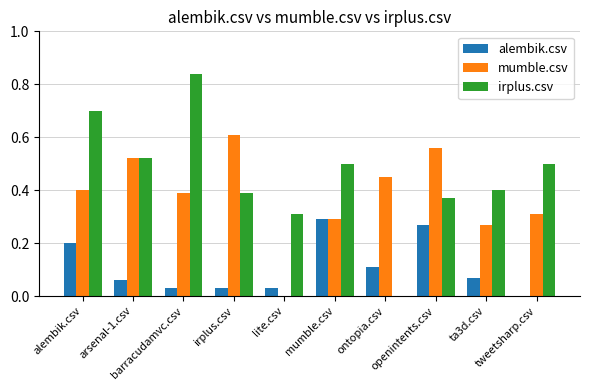

How many categories are shown in the chart?

10